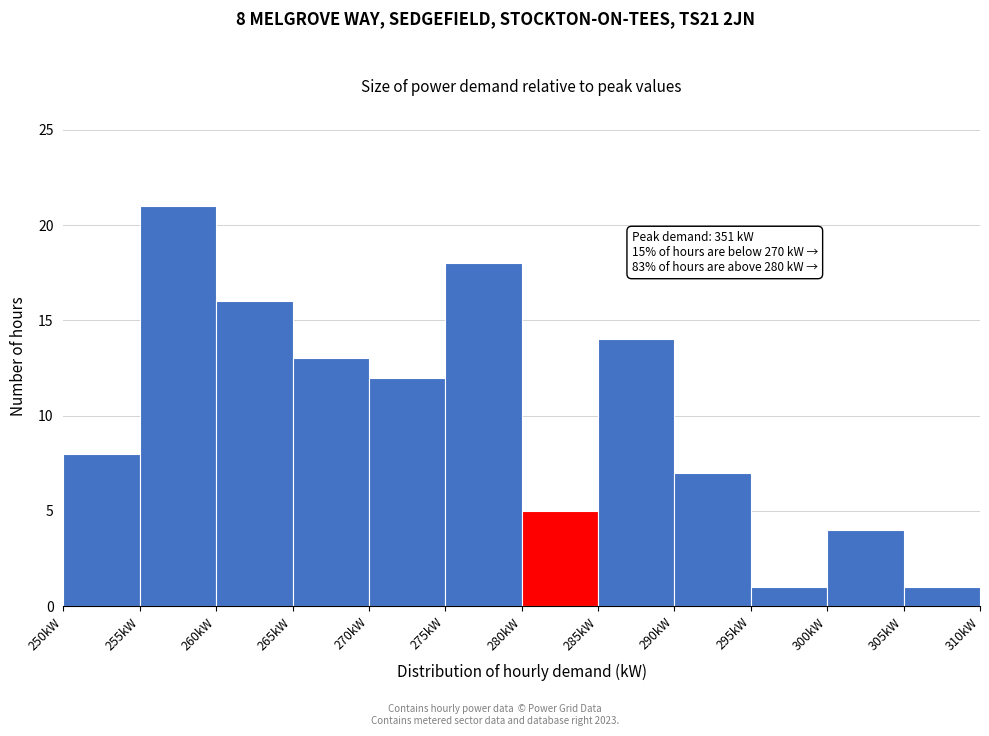

Which range on the x-axis has the tallest bar?

255 to 260